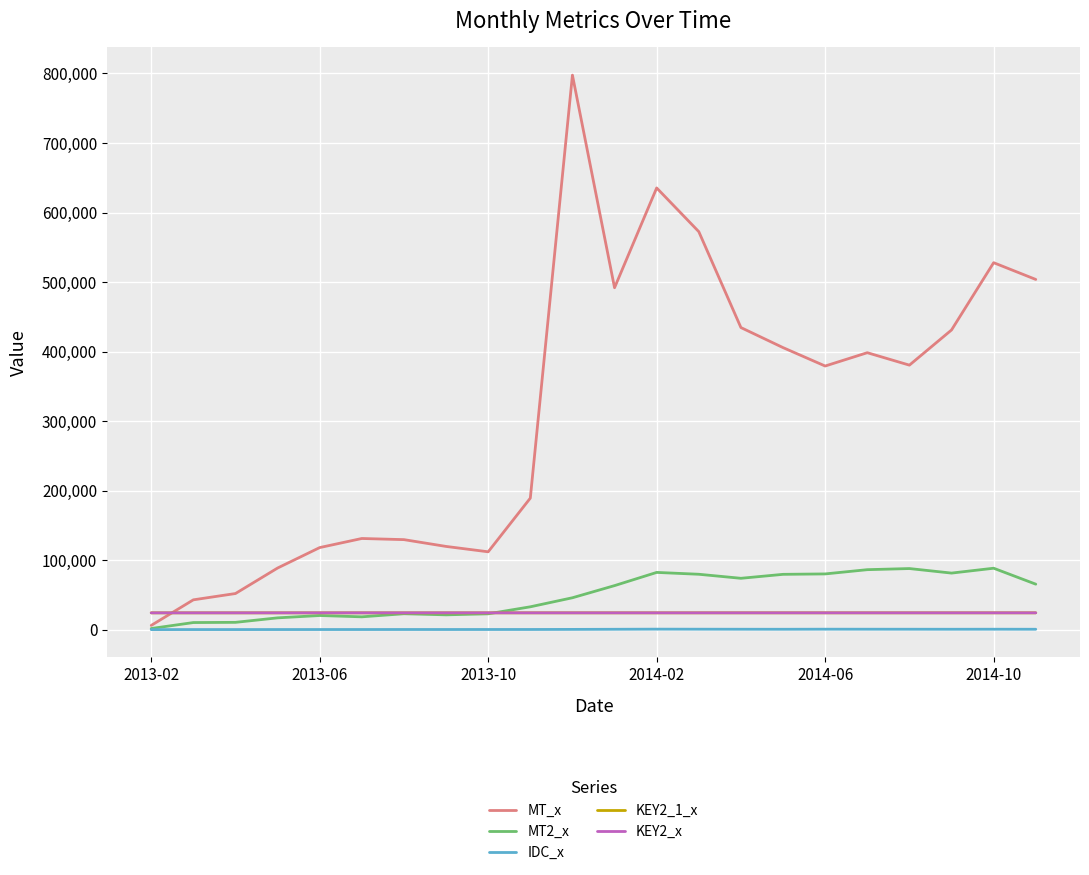

After their last crossing, which series has the higher values: KEY2_x or MT_x?

MT_x